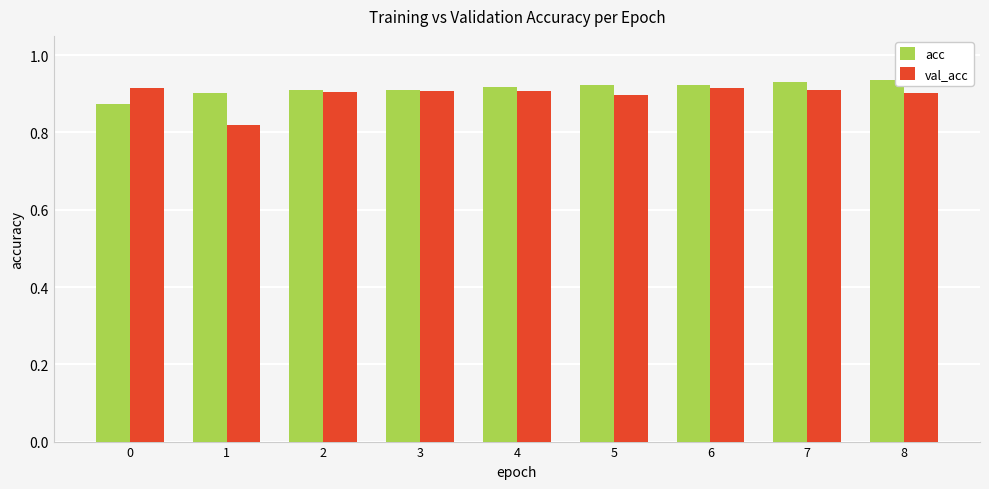

True or false: val_acc has a value of 1.2 at 8.

False